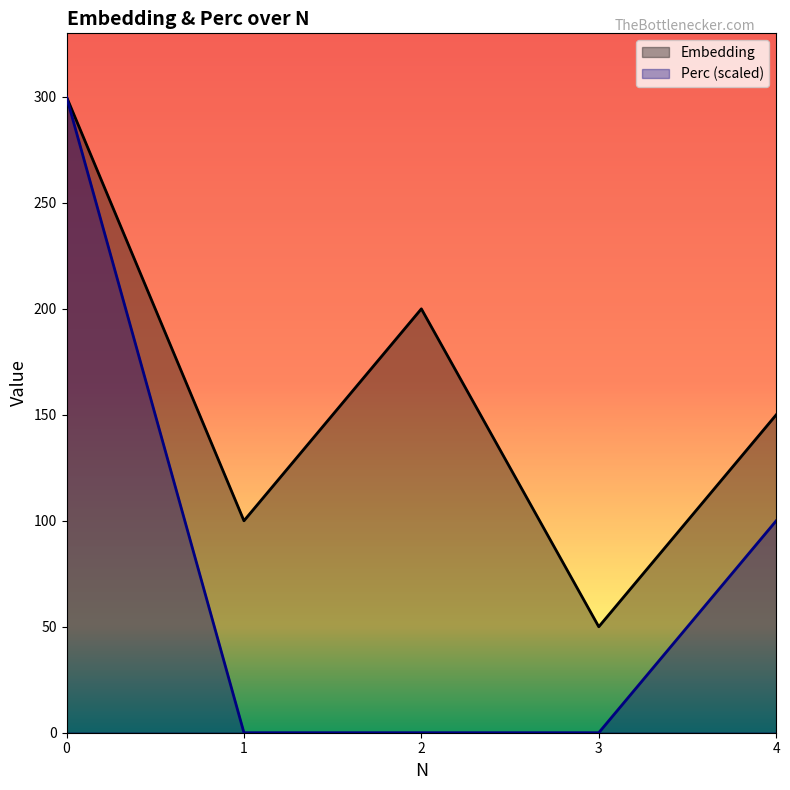

Between 2 and 1, which is larger?

2